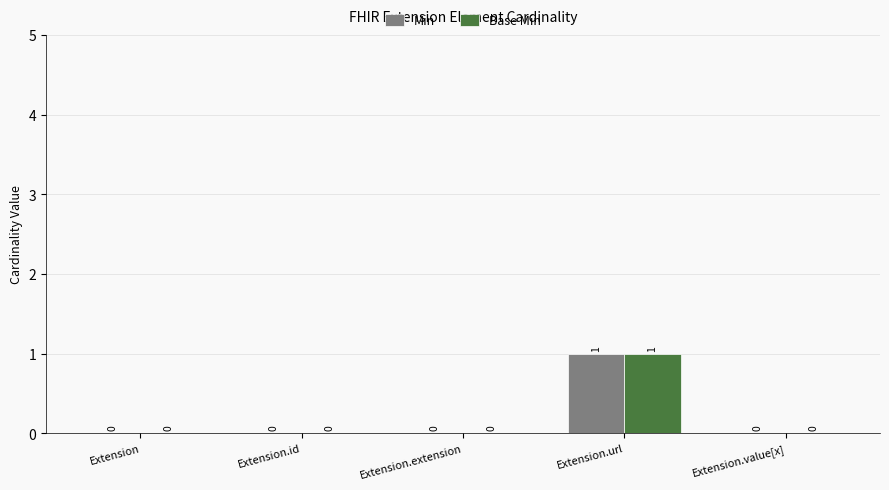

At which label does Base Min reach its peak?

Extension.url